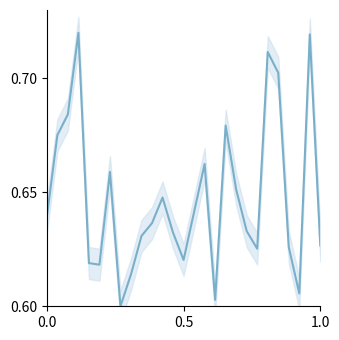

What is the difference between the maximum and minimum values?

0.1